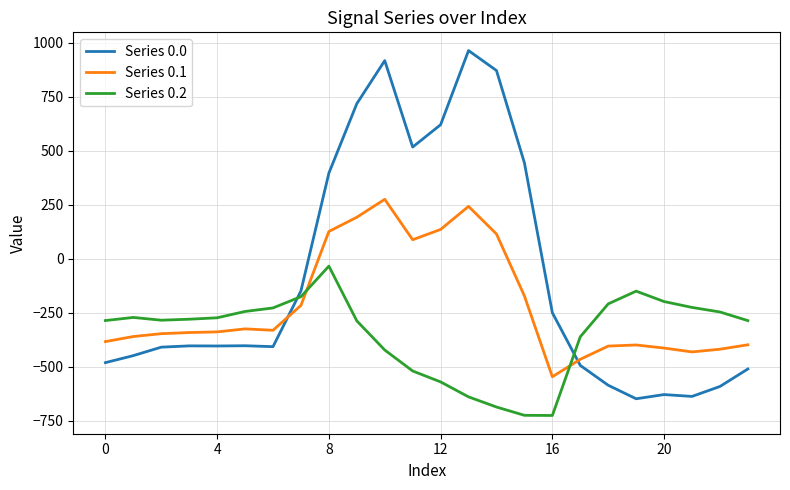

What is the smallest value displayed?

-726.6